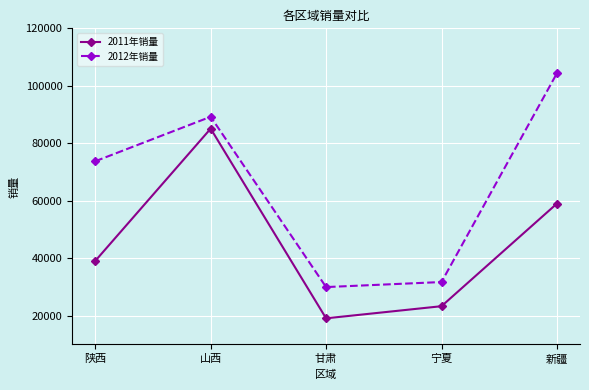

Which series has the largest range (max minus min)?

2012年销量